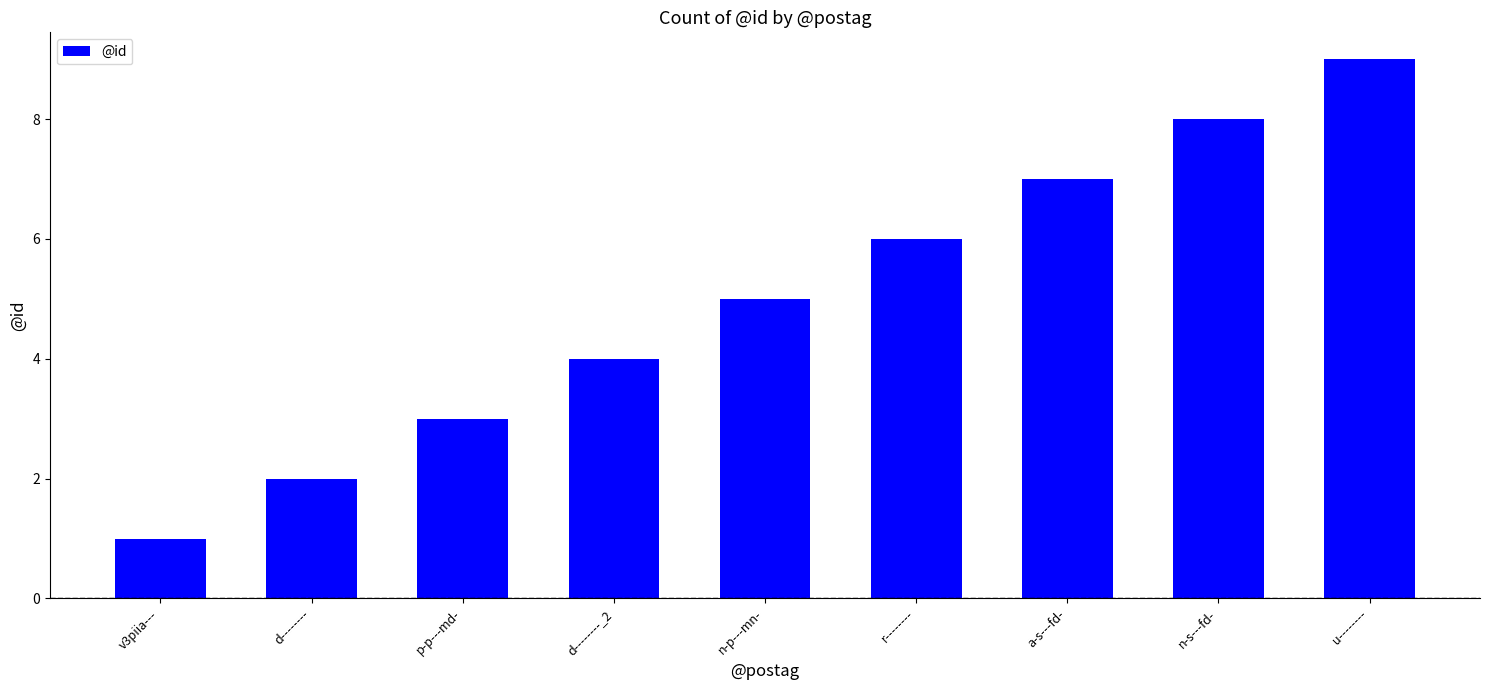

Reading right to left, extract all data points from this chart.

9	8	7	6	5	4	3	2	1